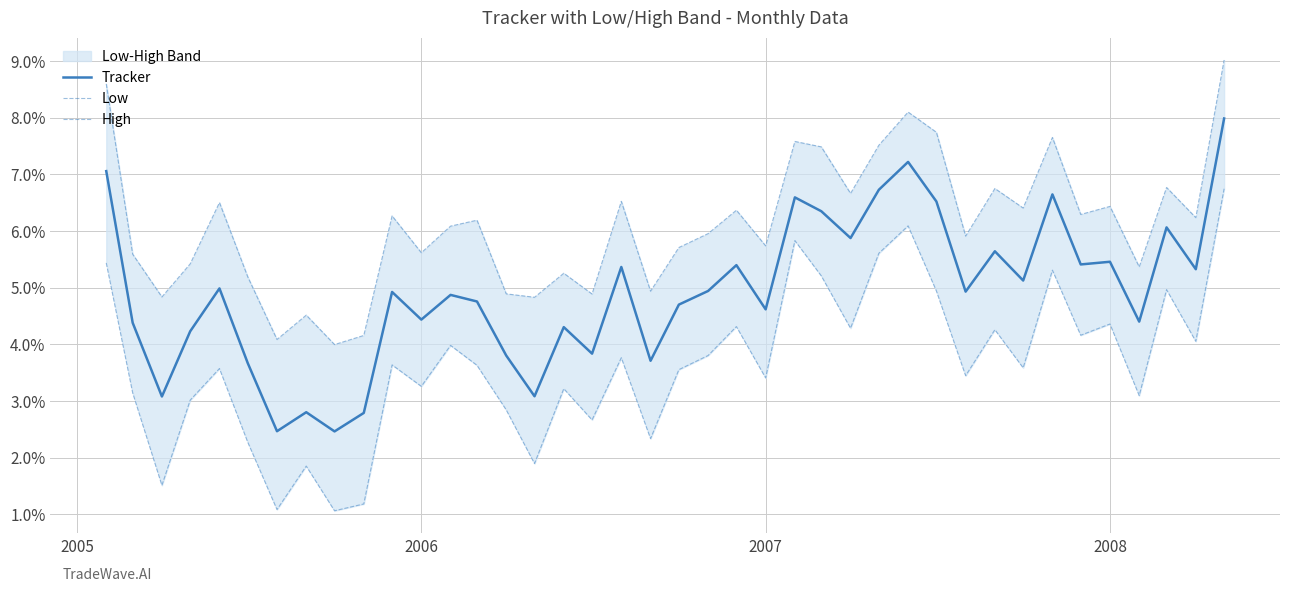

What is the difference between the maximum and minimum values in the Tracker series?

5.5